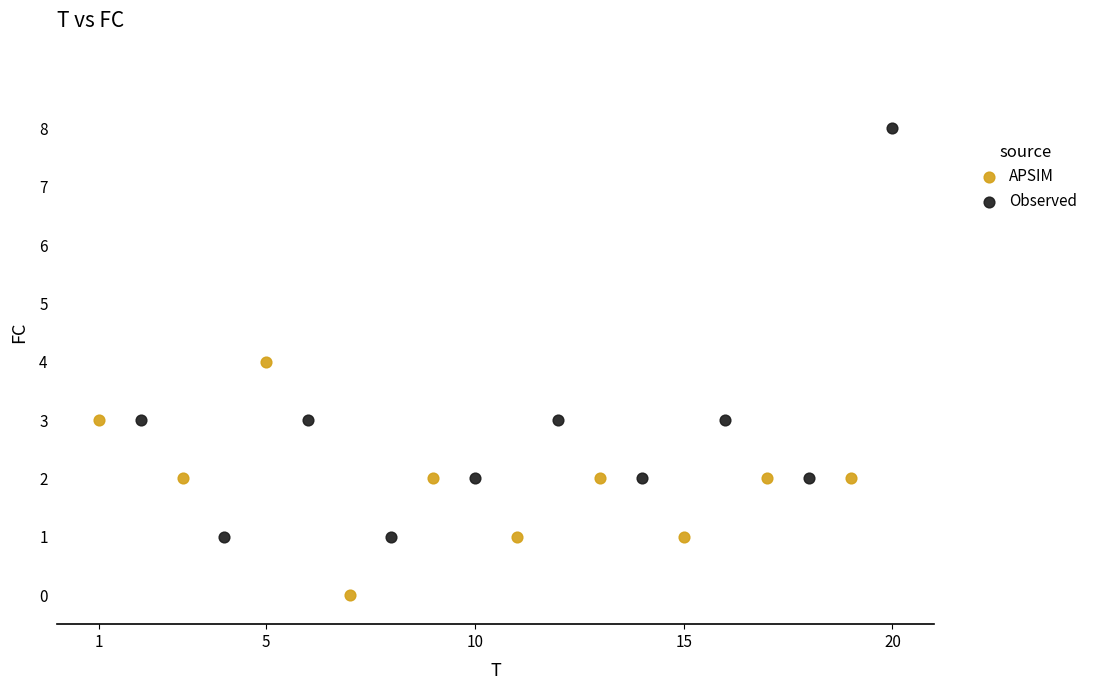

Which series reaches the maximum Y coordinate?

Observed